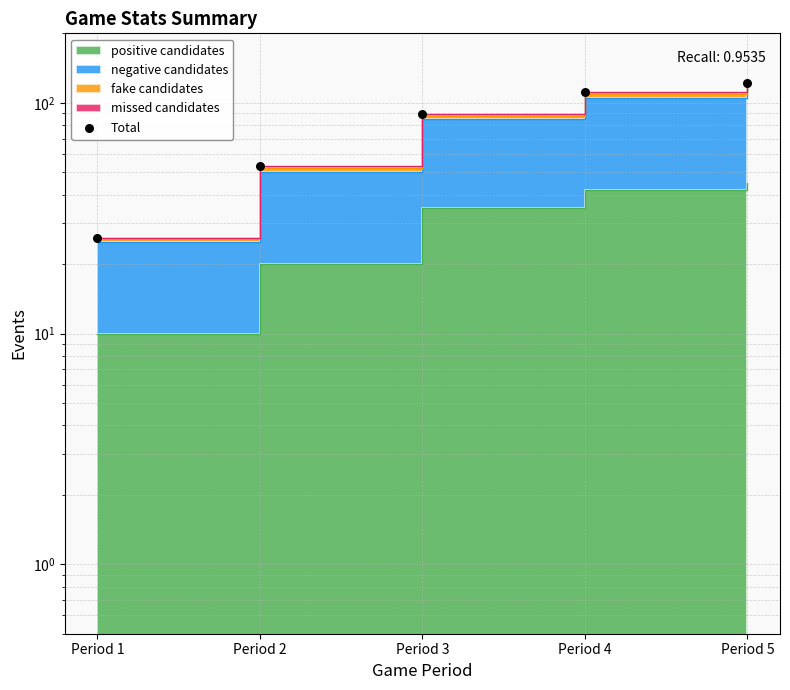

Approximately how many times larger is the value at Period 3 compared to Period 4?

0.8